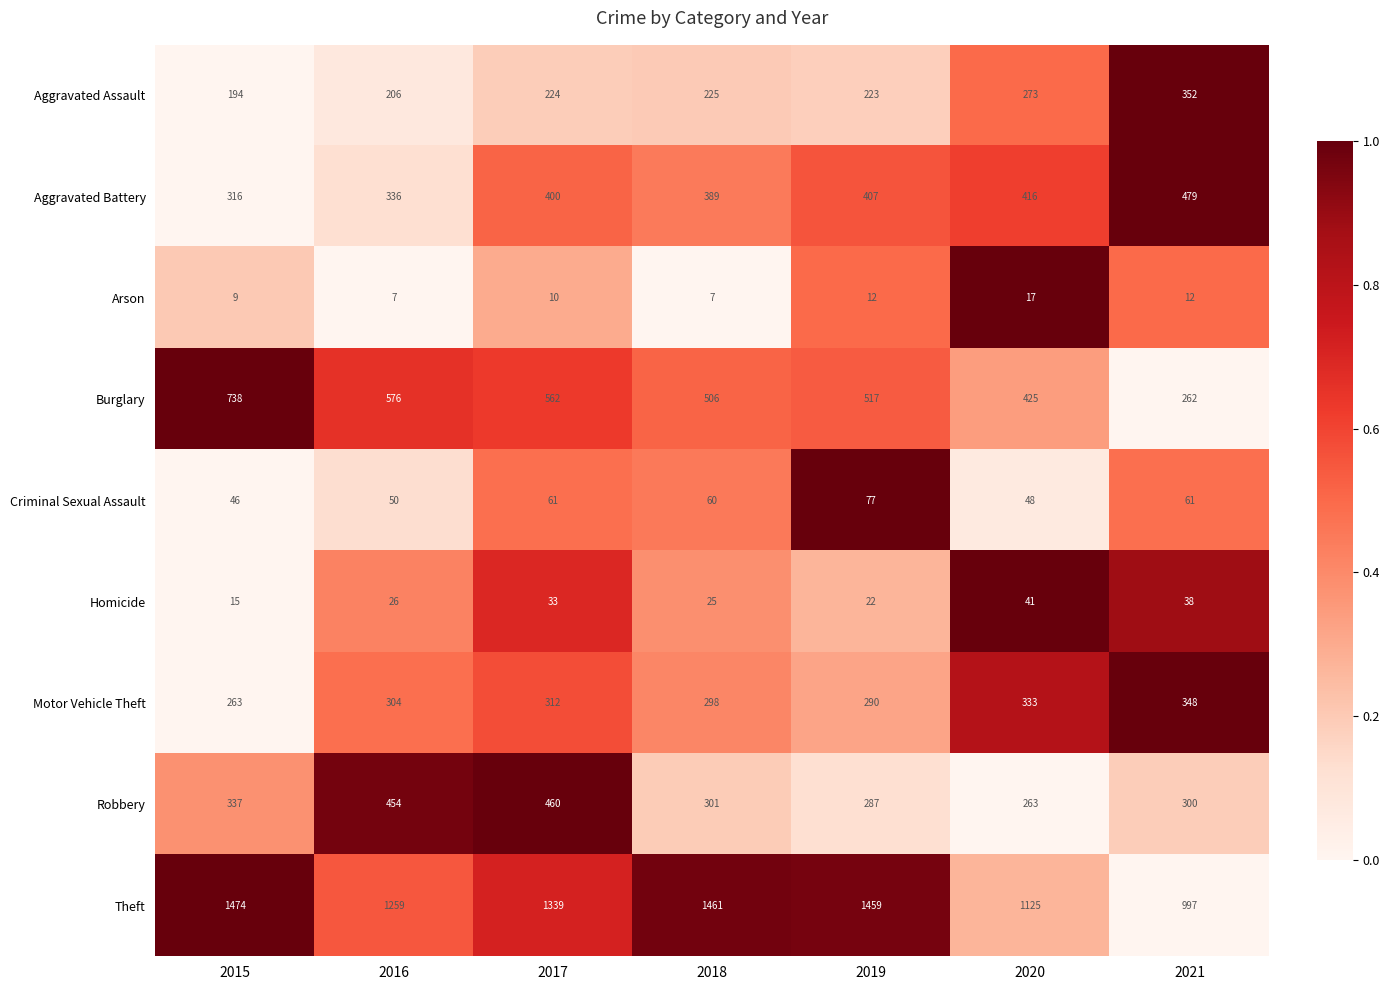

What is the approximate value of Theft at 2015?

1474